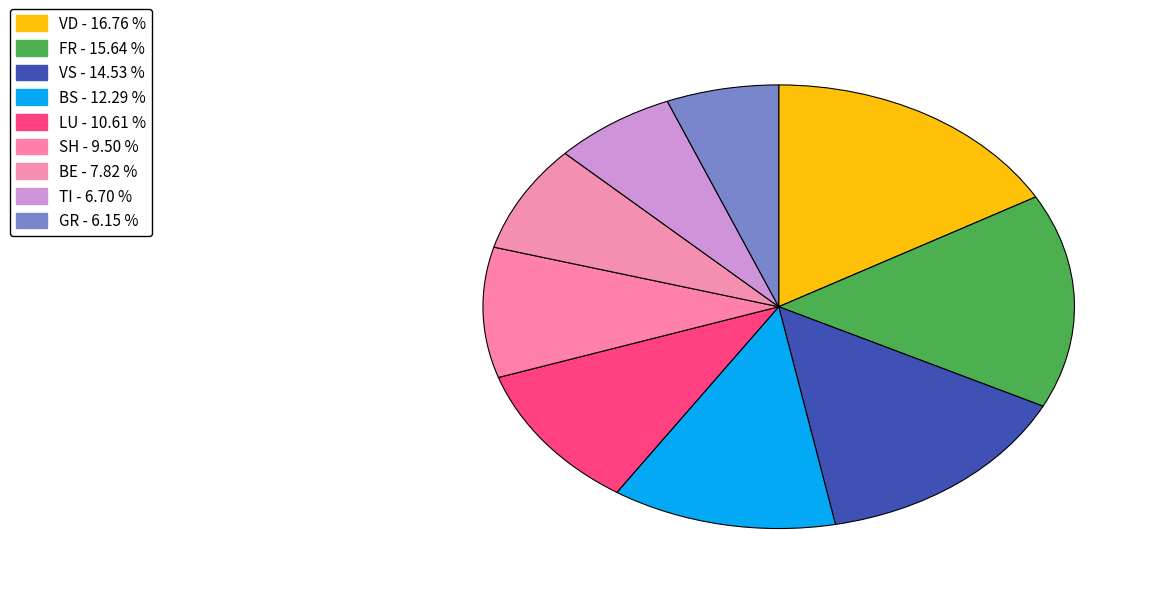

How many slices are in this pie chart?

9